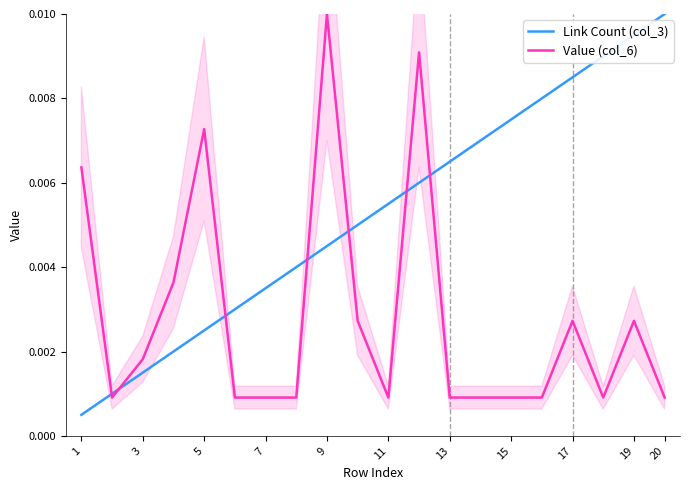

The value of Value (col_6) at 17 is 0.0. True or false?

False